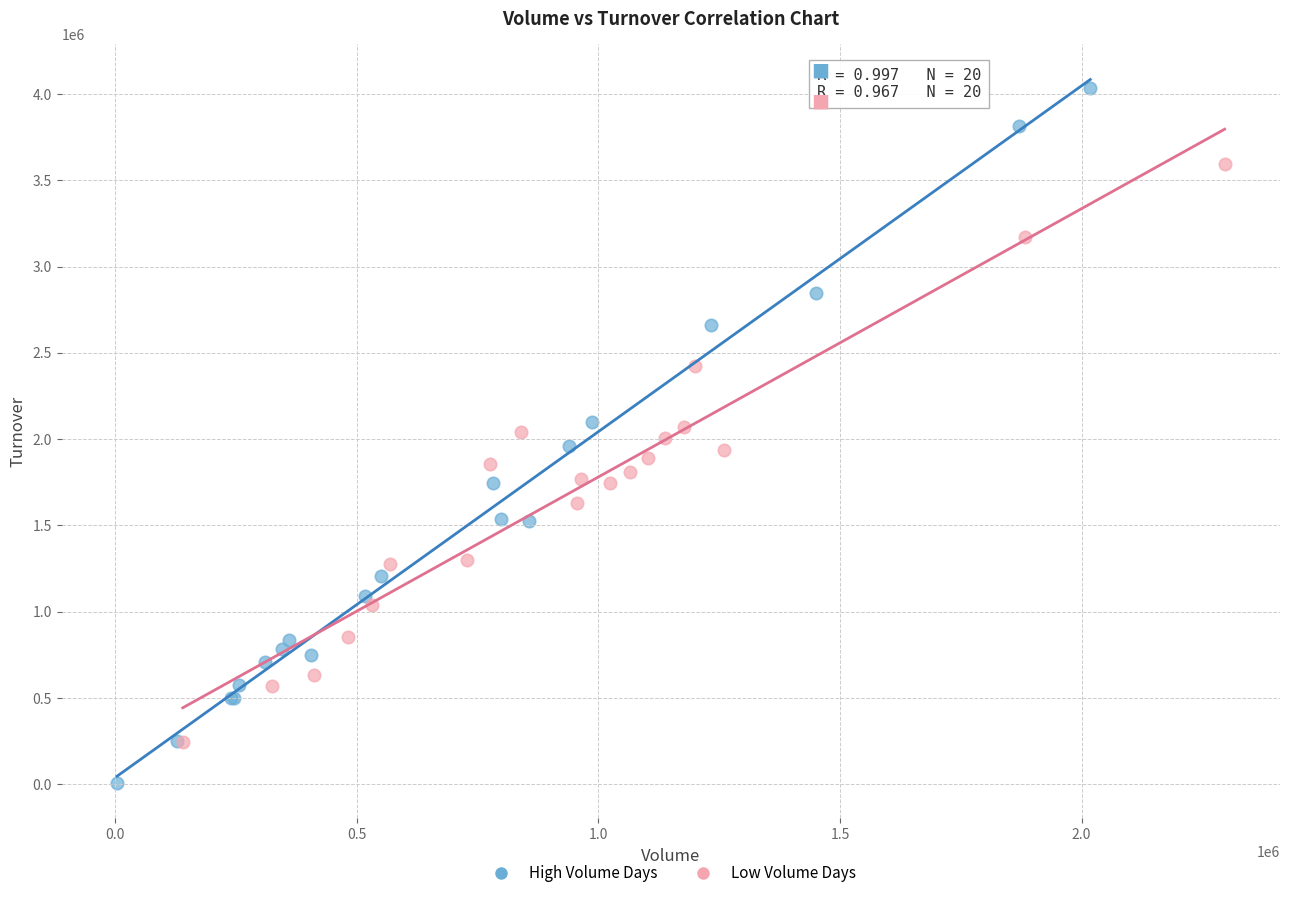

Which series contains the highest Y value?

High Volume Days